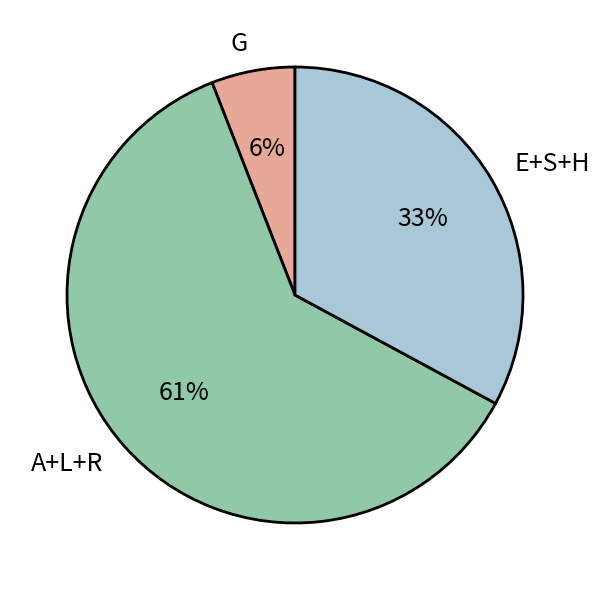

To the nearest percent, what portion does E+S+H represent?

33%